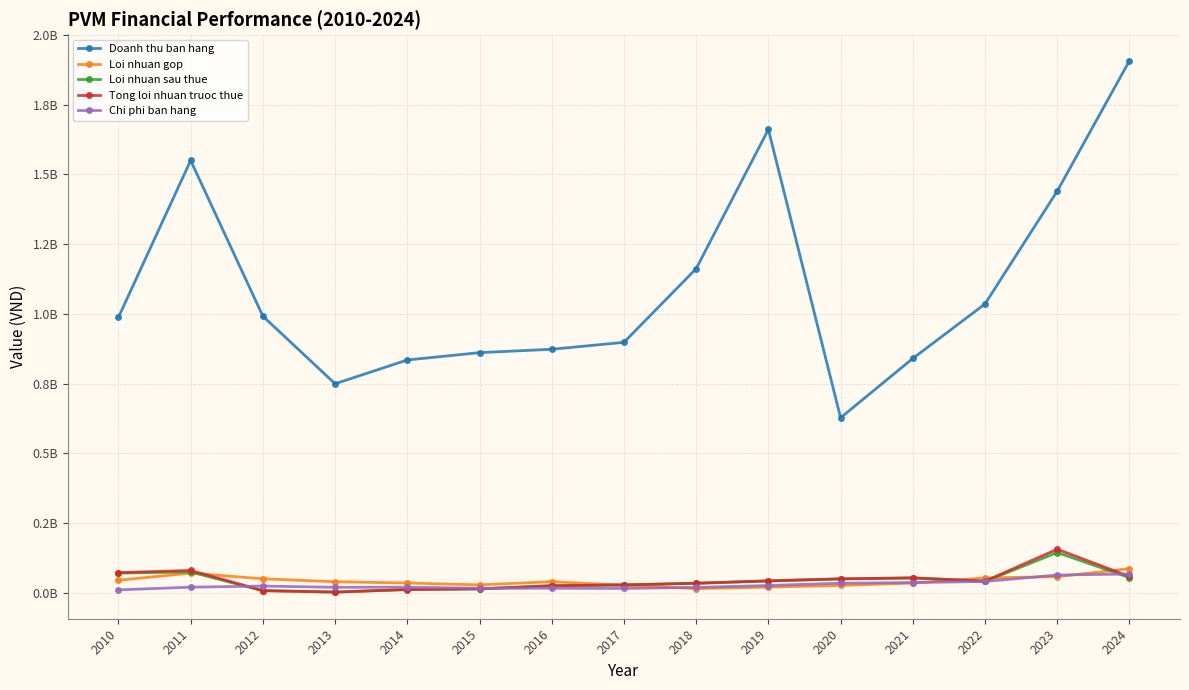

What is the total value across all series at 2024?

2176641393